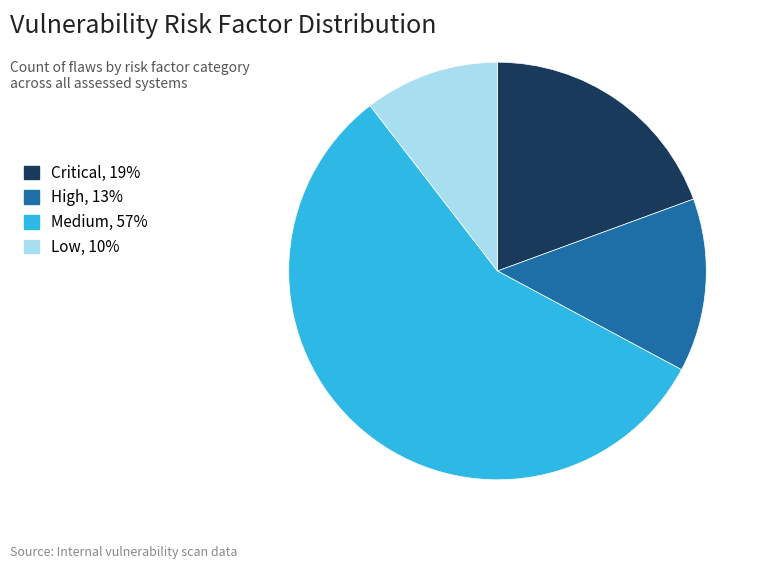

How many slices are in this pie chart?

4